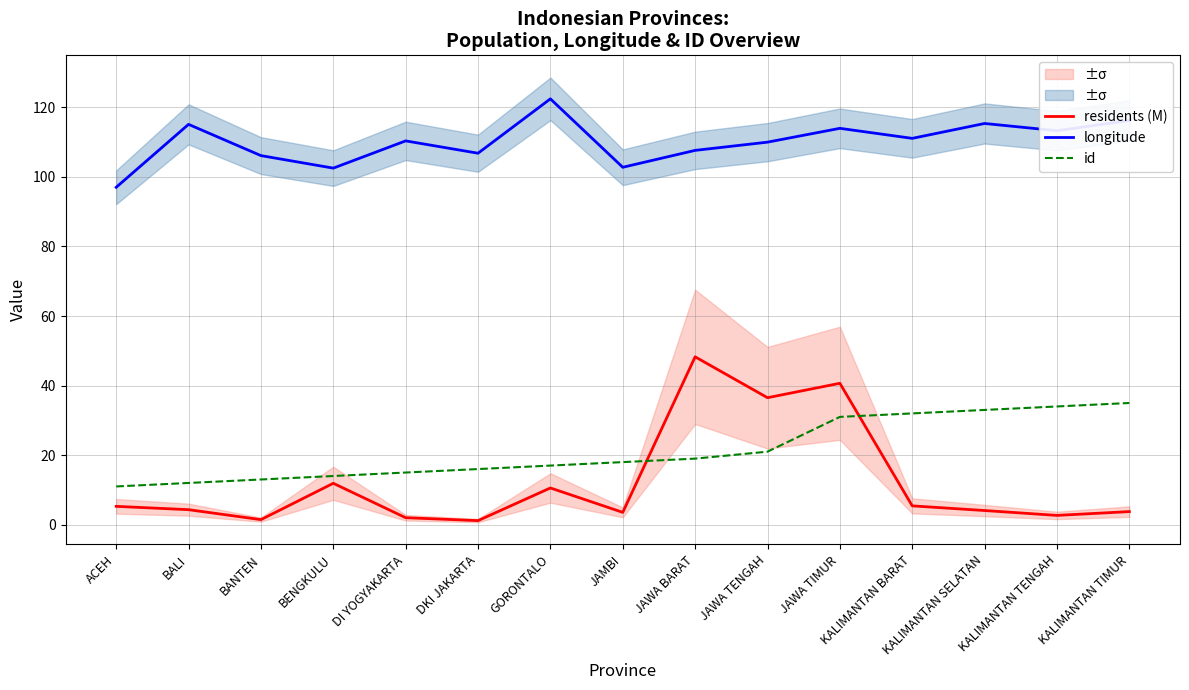

List the labels in order of residents (M) value, largest first.

JAWA BARAT, JAWA TIMUR, JAWA TENGAH, BENGKULU, GORONTALO, KALIMANTAN BARAT, ACEH, BALI, KALIMANTAN SELATAN, KALIMANTAN TIMUR, JAMBI, KALIMANTAN TENGAH, DI YOGYAKARTA, BANTEN, DKI JAKARTA